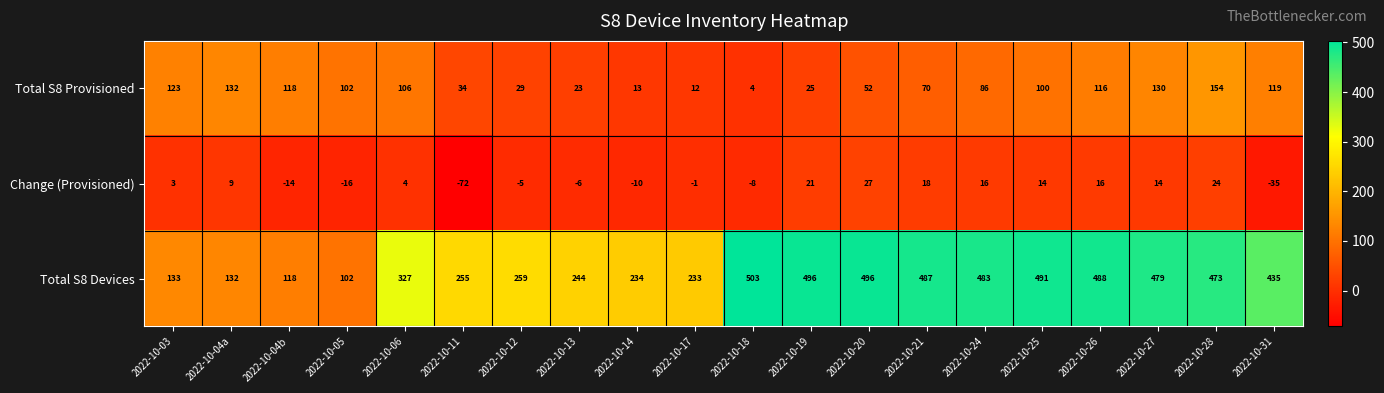

The value of Total S8 Provisioned at 2022-10-27 is 130. True or false?

True